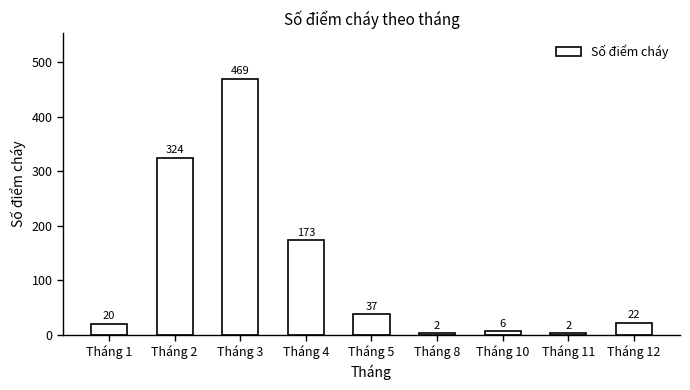

How many series are shown in this chart?

1